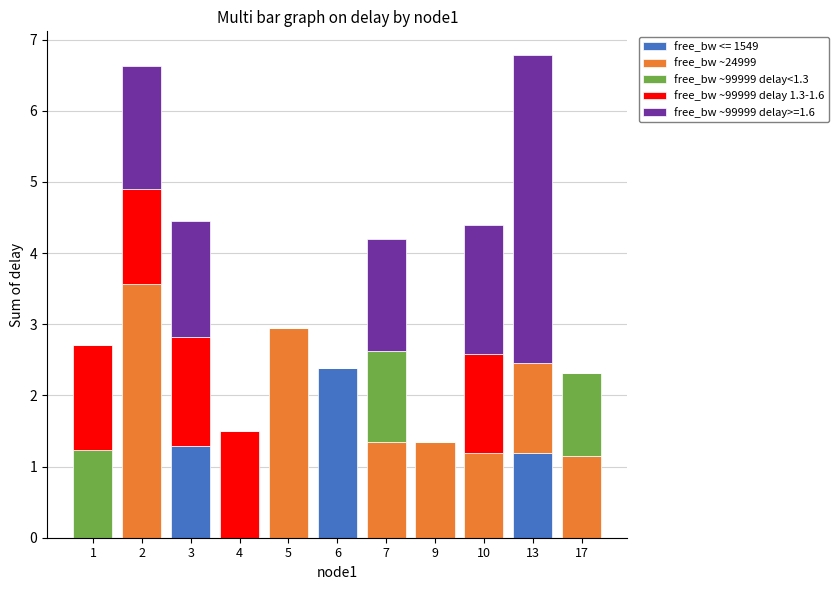

What is the total value across all series at 3?

4.4